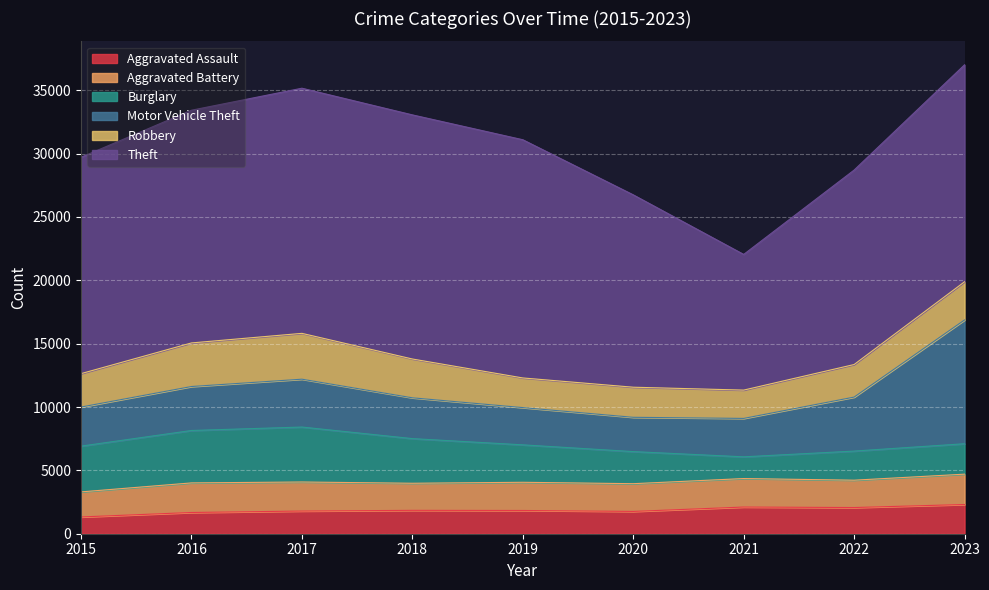

Where is the first local minimum for Burglary?

2021